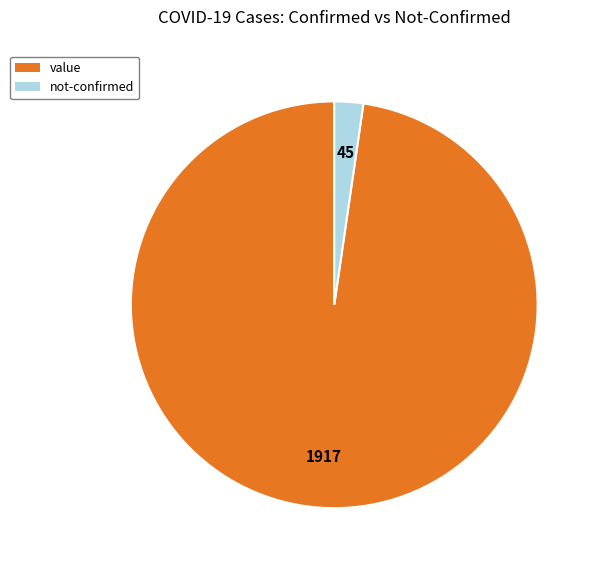

Combined, do not-confirmed and value account for over 50%?

Yes